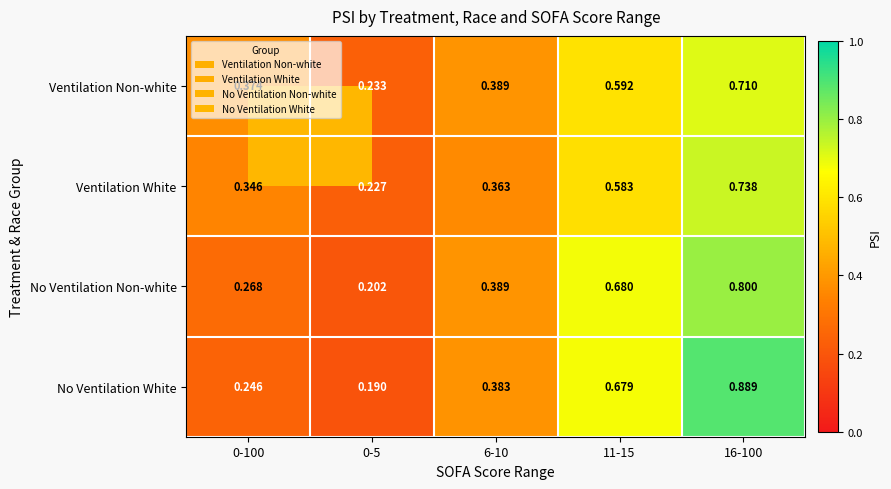

At how many categories does at least one series exceed 0?

5